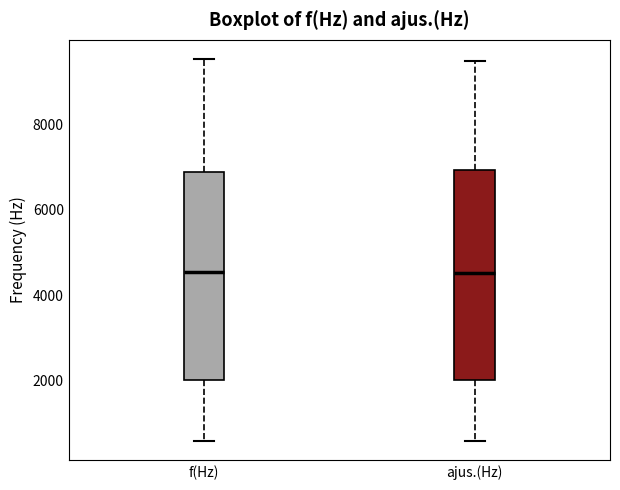

Reading left to right, transcribe this box plot: for each box, give where its median line is, the range the box spans, and where its two whiskers end, as read against the y-axis. The values are not printed on the chart, so give them approximately, as read against the axis.

f(Hz): median 4600, box 2000 to 6800, whiskers 600 to 9600
ajus.(Hz): median 4600, box 2000 to 7000, whiskers 600 to 9400